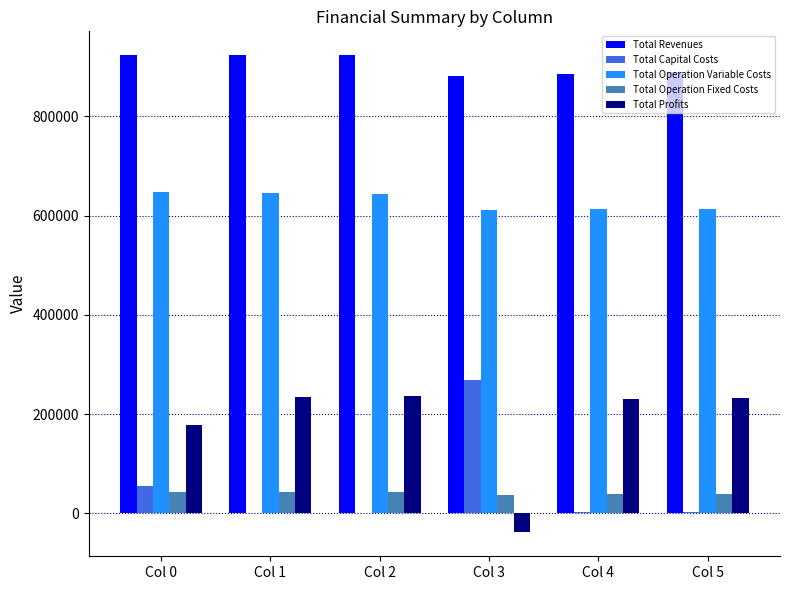

Where is Total Capital Costs nearest to the value 134800?

Col 0